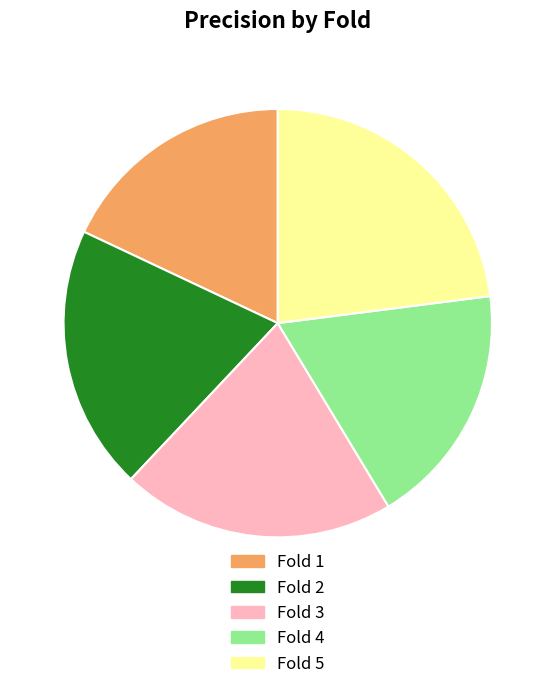

How many slices are in this pie chart?

5